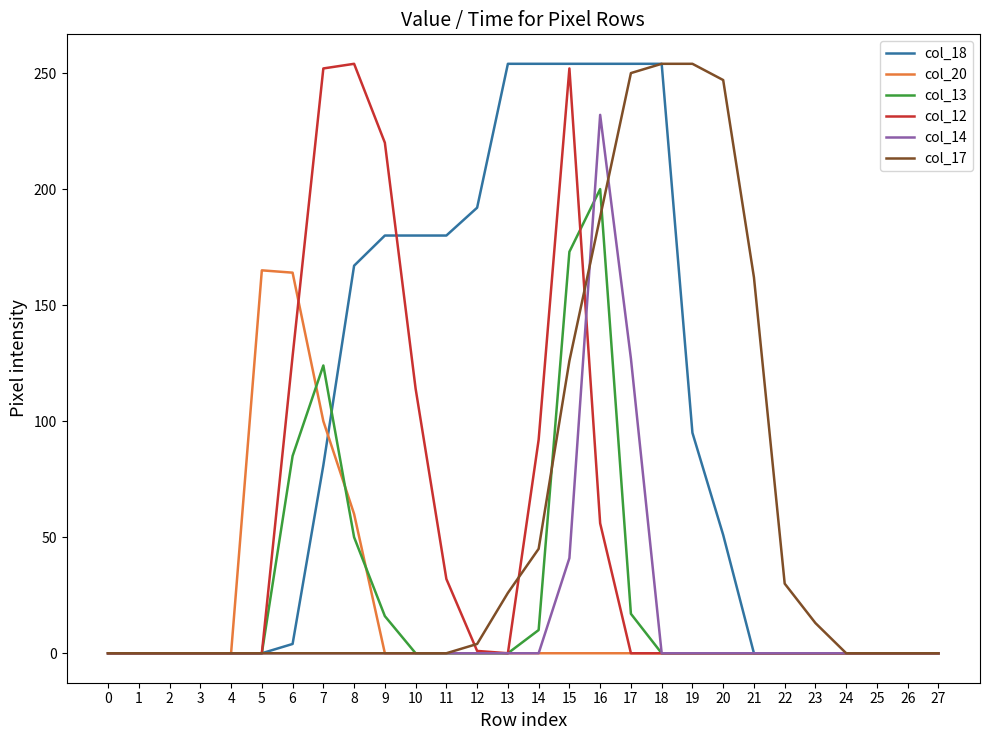

What is the maximum value for col_20?

165